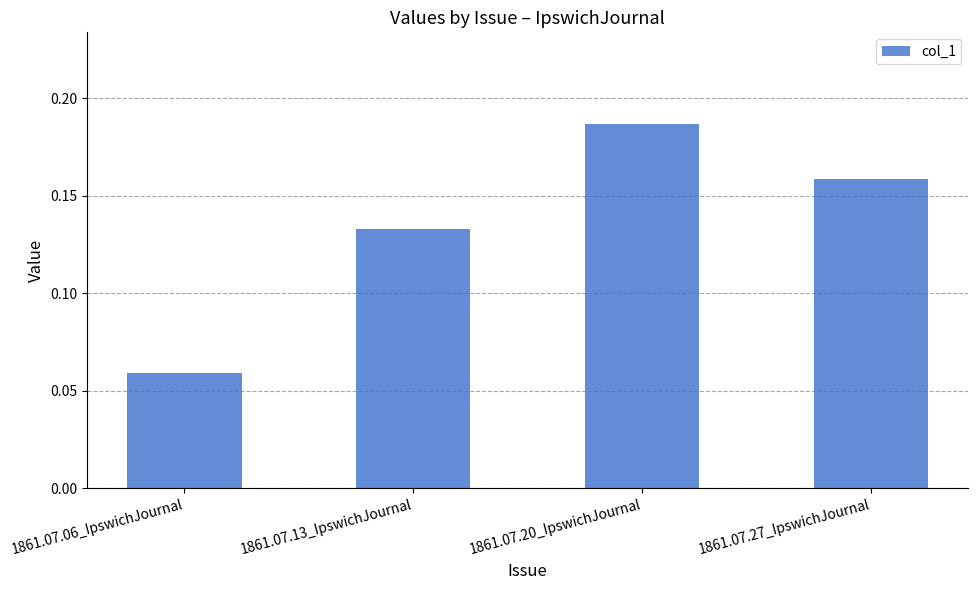

What is the sum of all values?

0.5